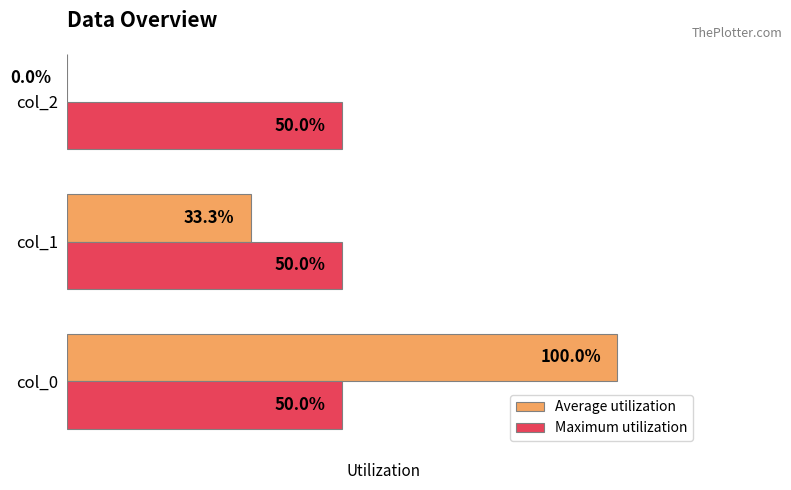

Count the Average utilization values in the range 0 to 1.

3